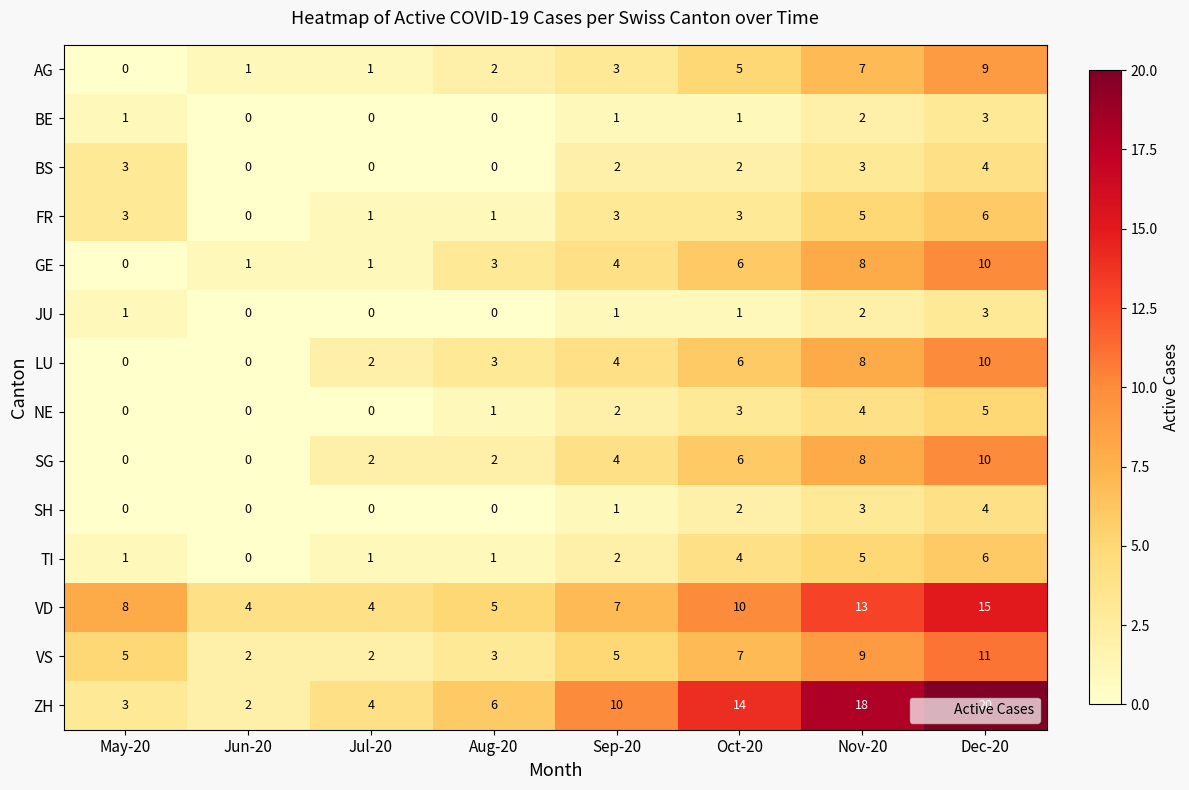

At which category is the sum across all series the highest?

Dec-20